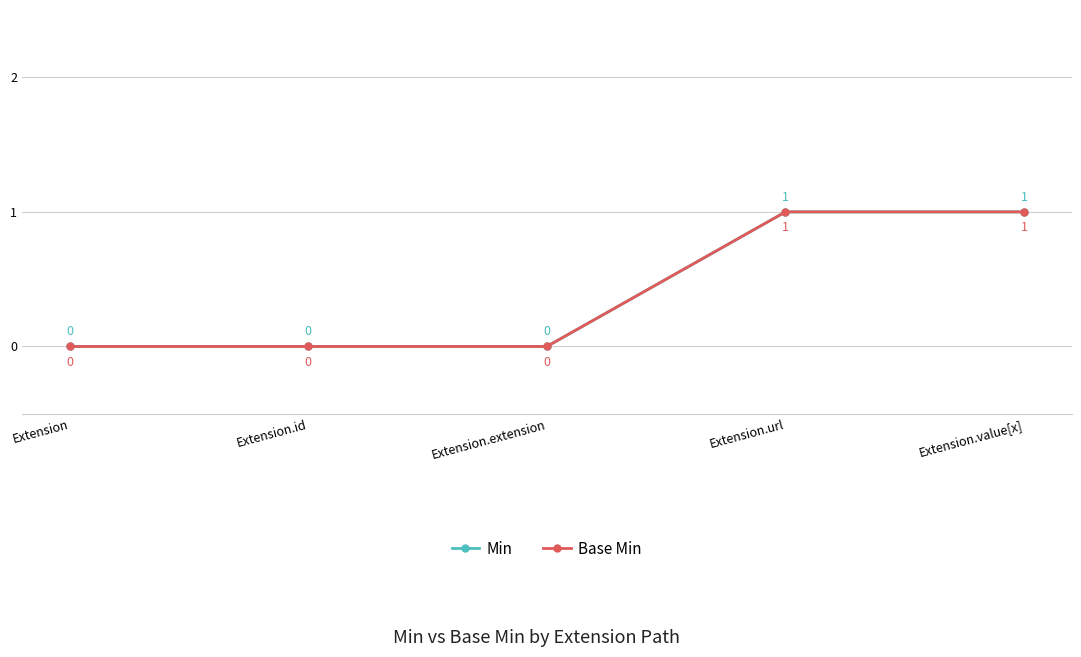

What is the label of the 5th point from the right?

Extension